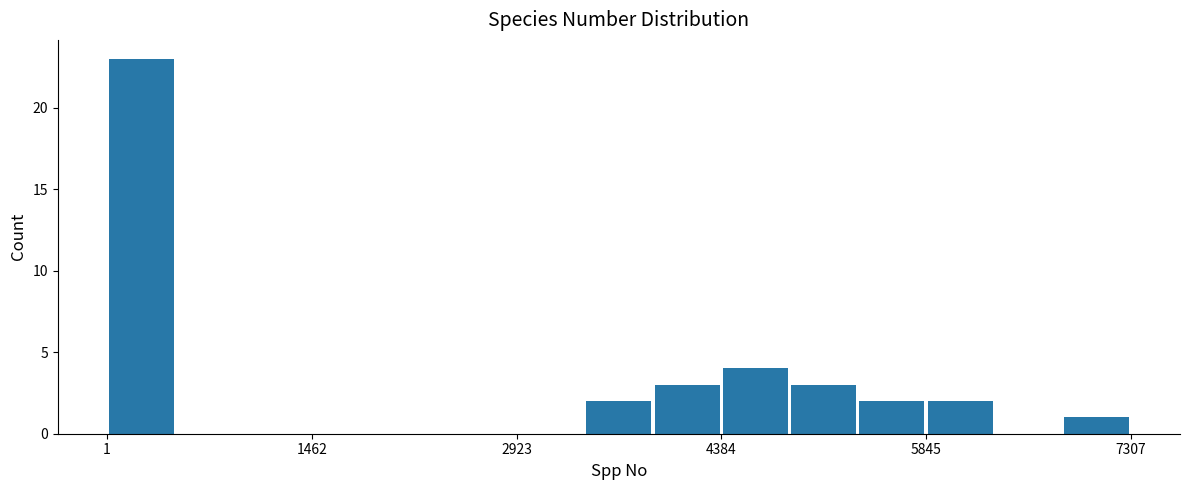

Read against the x-axis, roughly where is the centre of the tallest bar?

200